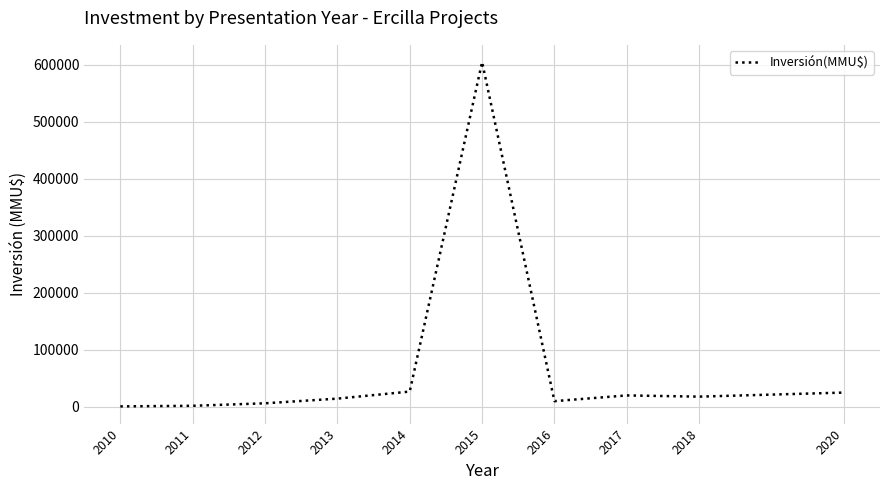

What is the ratio of the value at 2018 to the value at 2017?

0.9